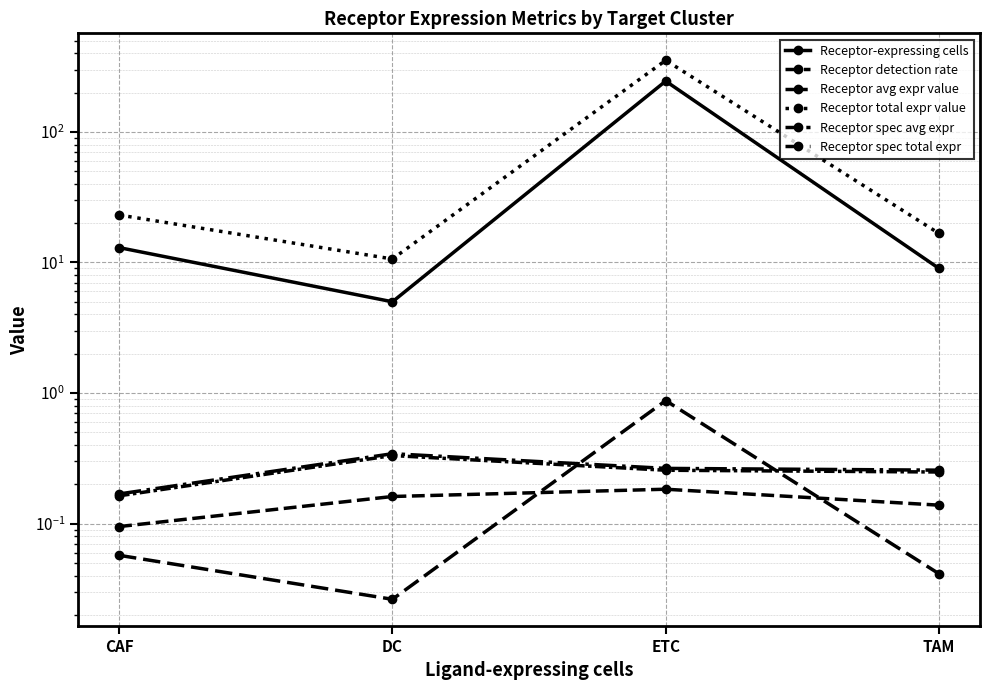

Where is the first local maximum for Receptor-expressing cells?

ETC